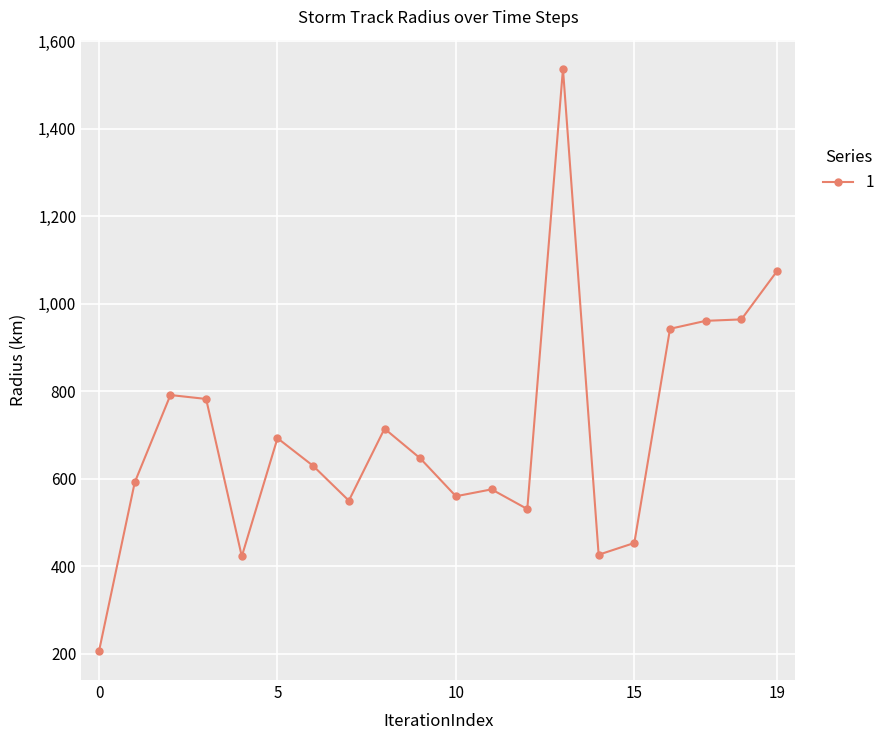

What is the difference between the maximum and minimum values?

1330.5